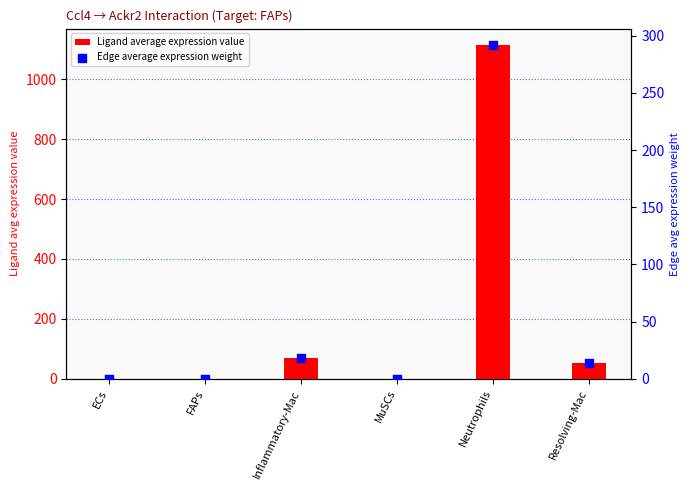

At which category is the sum across all series the highest?

Neutrophils